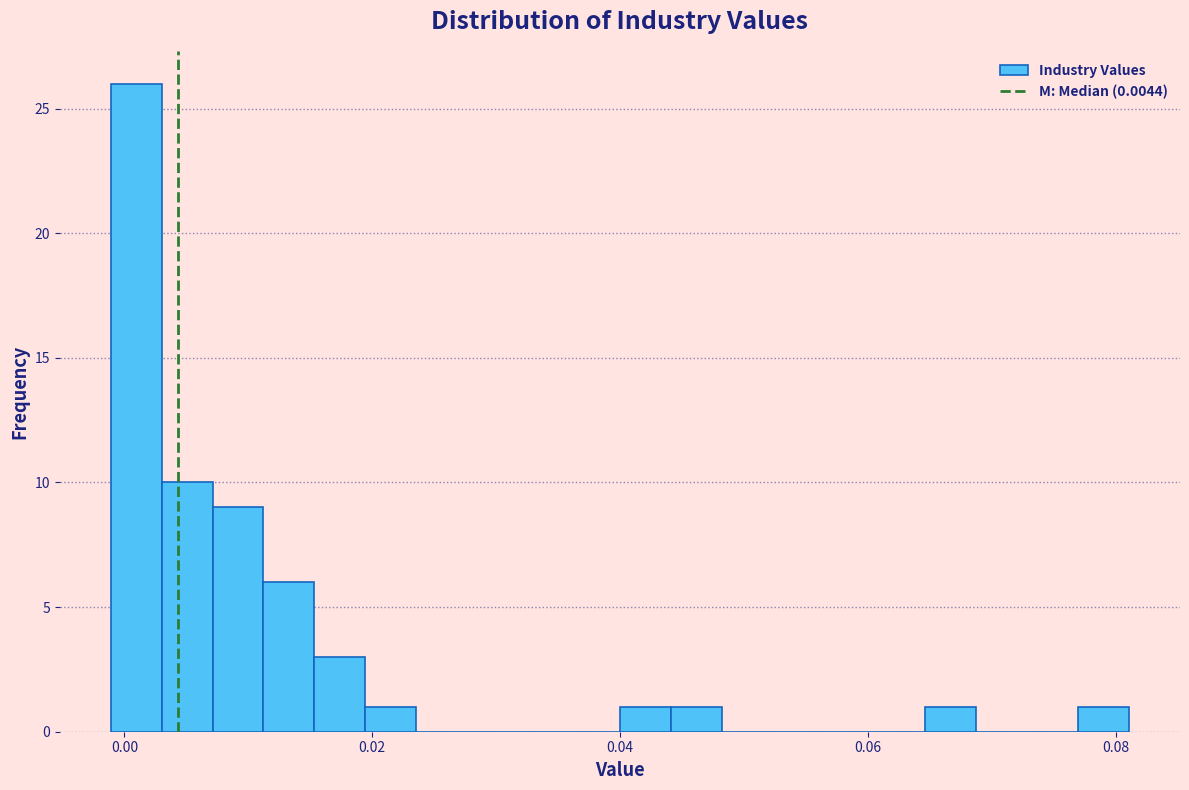

Read against the x-axis, roughly where is the centre of the tallest bar?

0.000